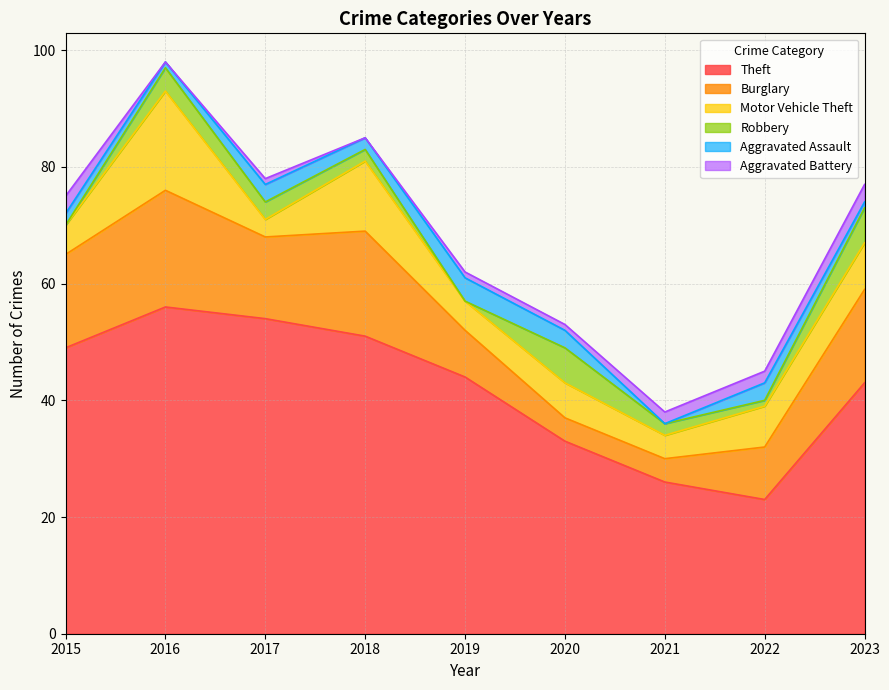

How many lines are shown in the chart?

6